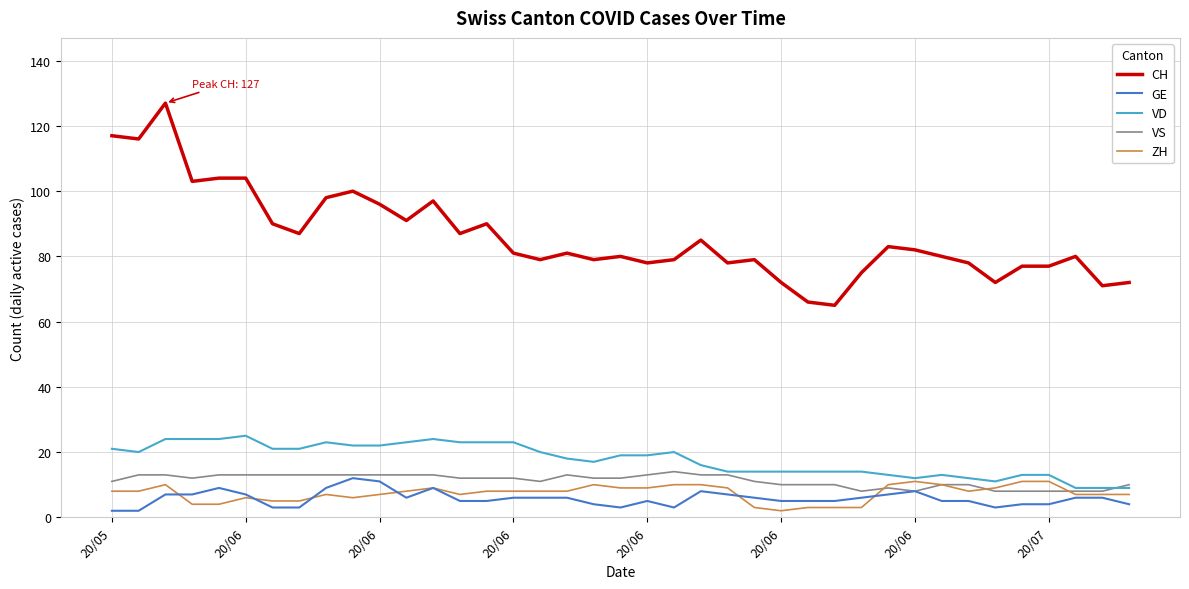

True or false: ZH and CH cross at least once.

False